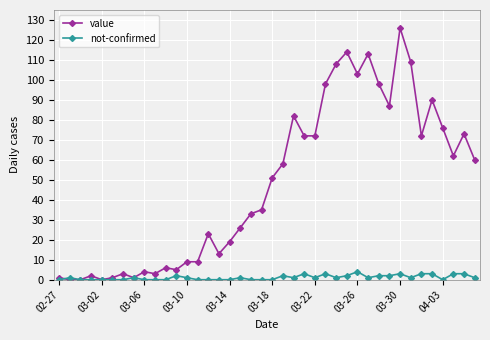

True or false: not-confirmed has more than 2 points higher than both neighbors.

True